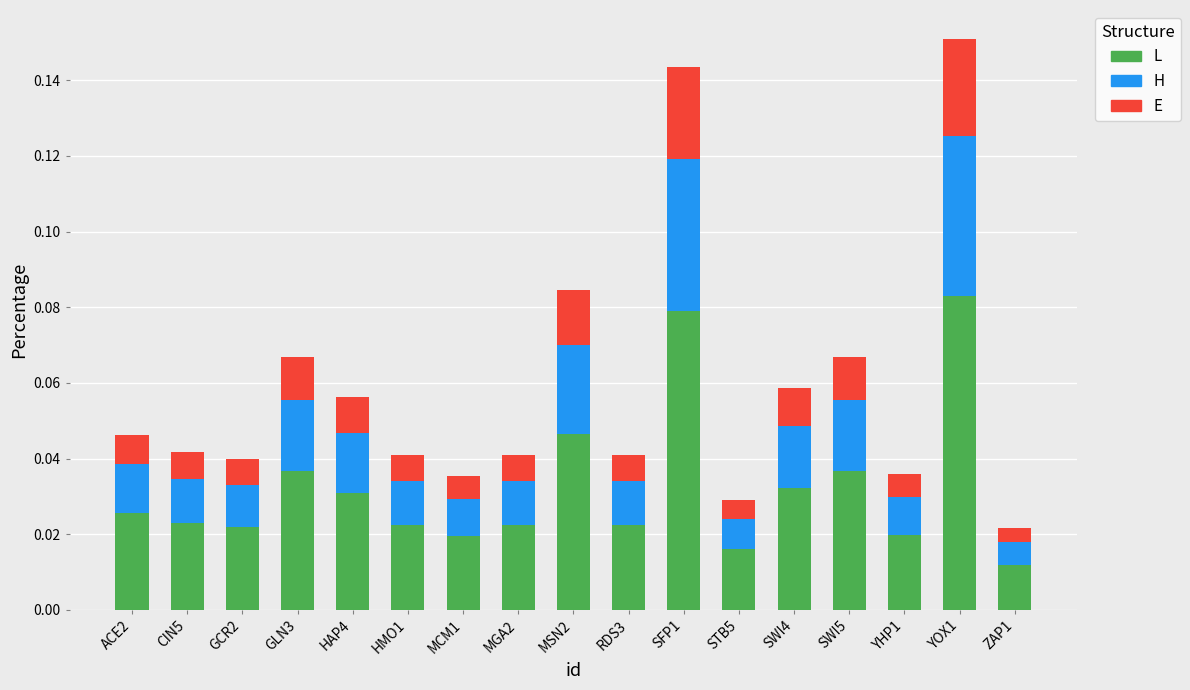

List the series in order of their peak value, highest first.

L, H, E